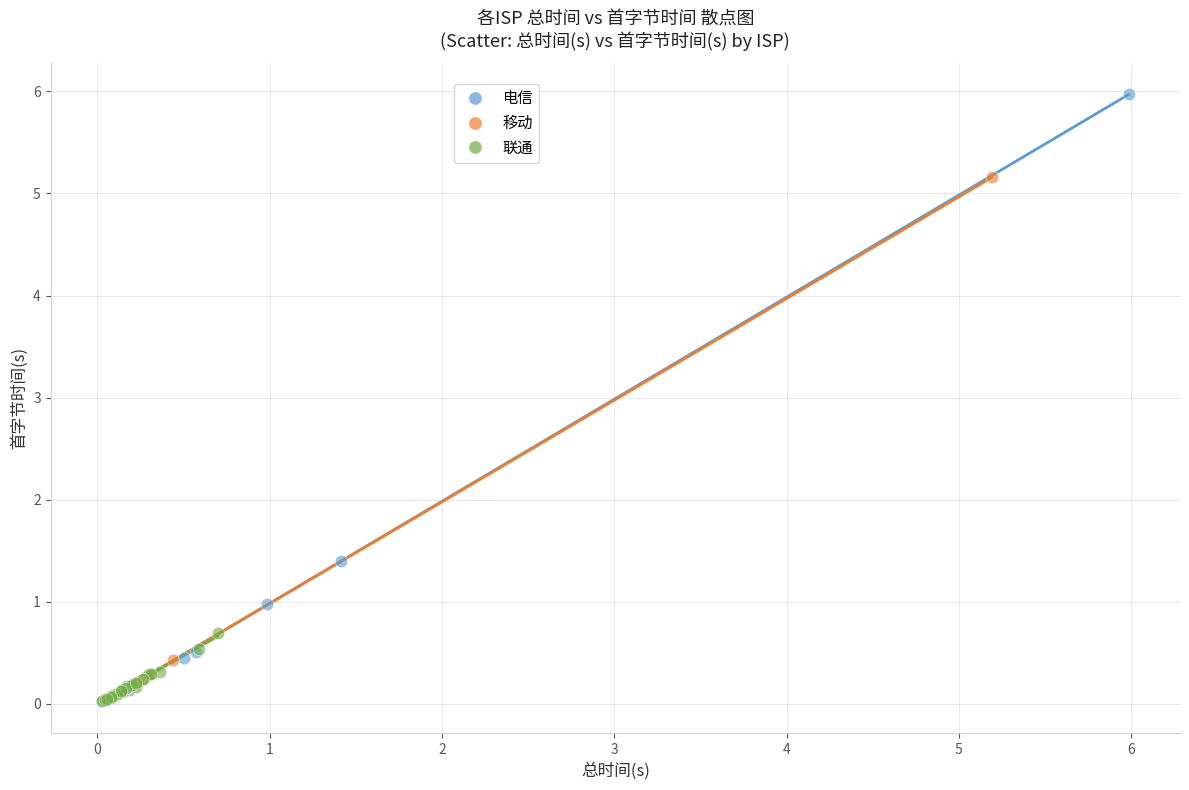

What are all the series names shown in the legend?

电信, 移动, 联通